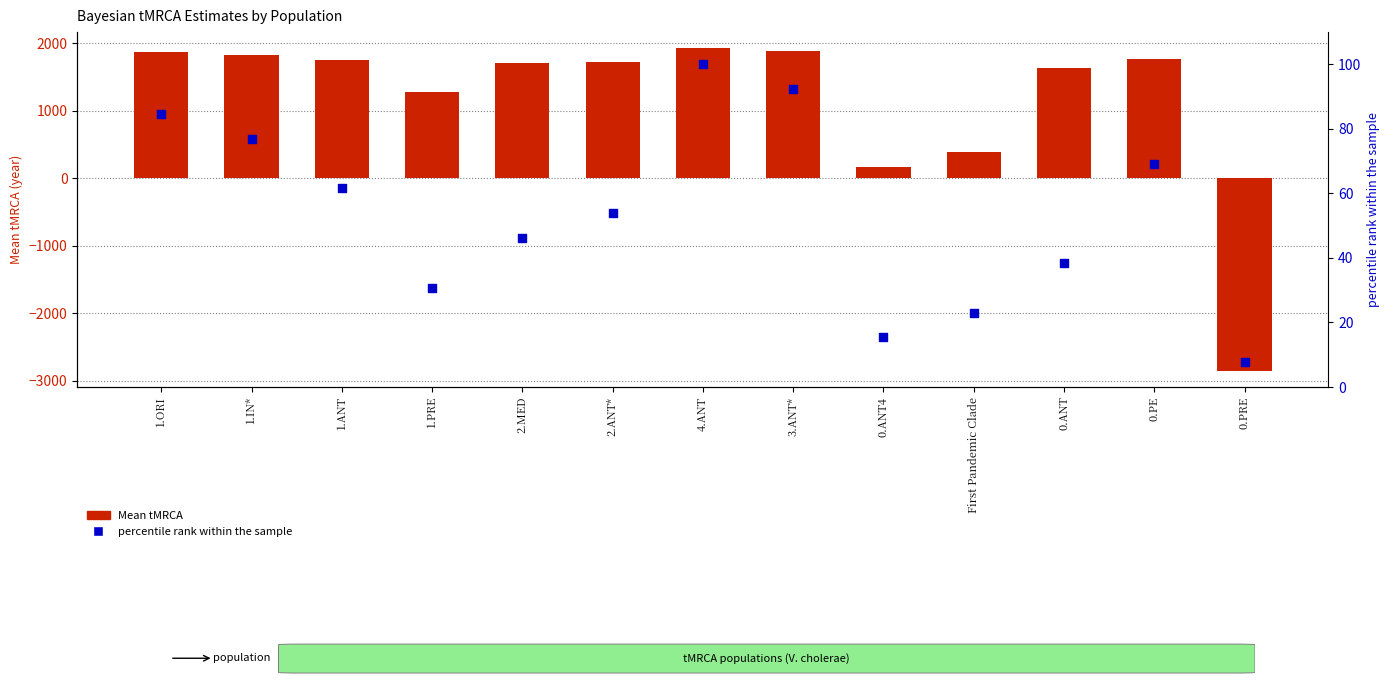

Which series reaches the minimum Y coordinate?

Mean tMRCA